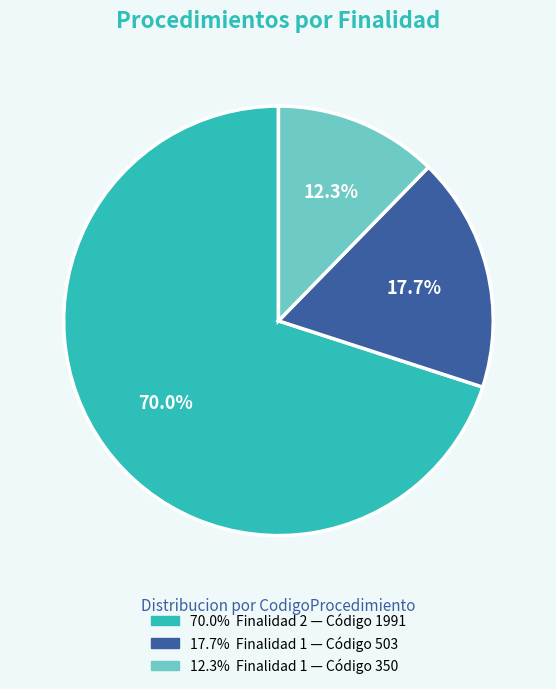

Does any single category account for the majority?

Yes